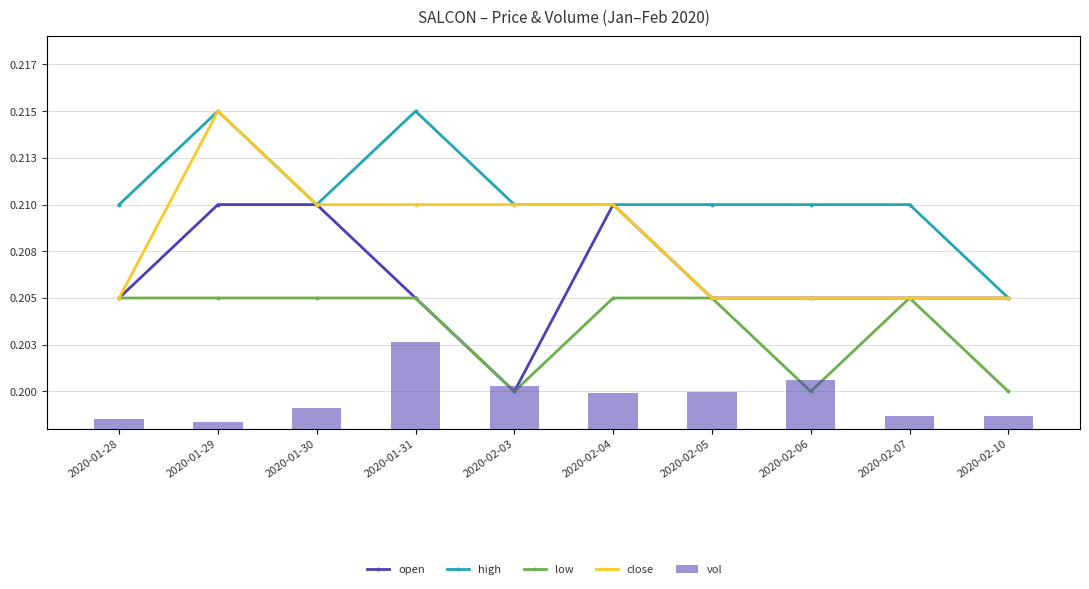

Between 2020-02-03 and 2020-02-10, which series saw the biggest shift?

vol